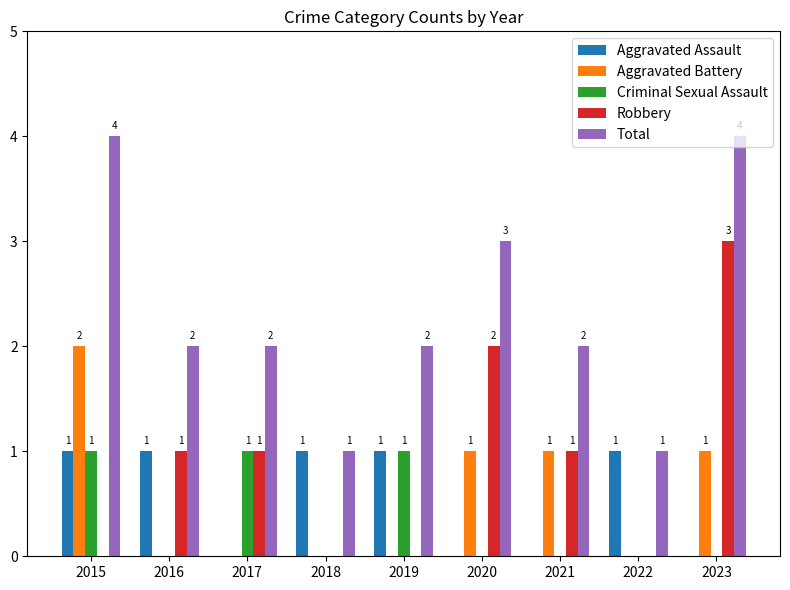

Reading left to right, transcribe all the data shown in this chart.

Aggravated Assault: 2015=1	2016=1	2017=0	2018=1	2019=1	2020=0	2021=0	2022=1	2023=0
Aggravated Battery: 2015=2	2016=0	2017=0	2018=0	2019=0	2020=1	2021=1	2022=0	2023=1
Criminal Sexual Assault: 2015=1	2016=0	2017=1	2018=0	2019=1	2020=0	2021=0	2022=0	2023=0
Robbery: 2015=0	2016=1	2017=1	2018=0	2019=0	2020=2	2021=1	2022=0	2023=3
Total: 2015=4	2016=2	2017=2	2018=1	2019=2	2020=3	2021=2	2022=1	2023=4